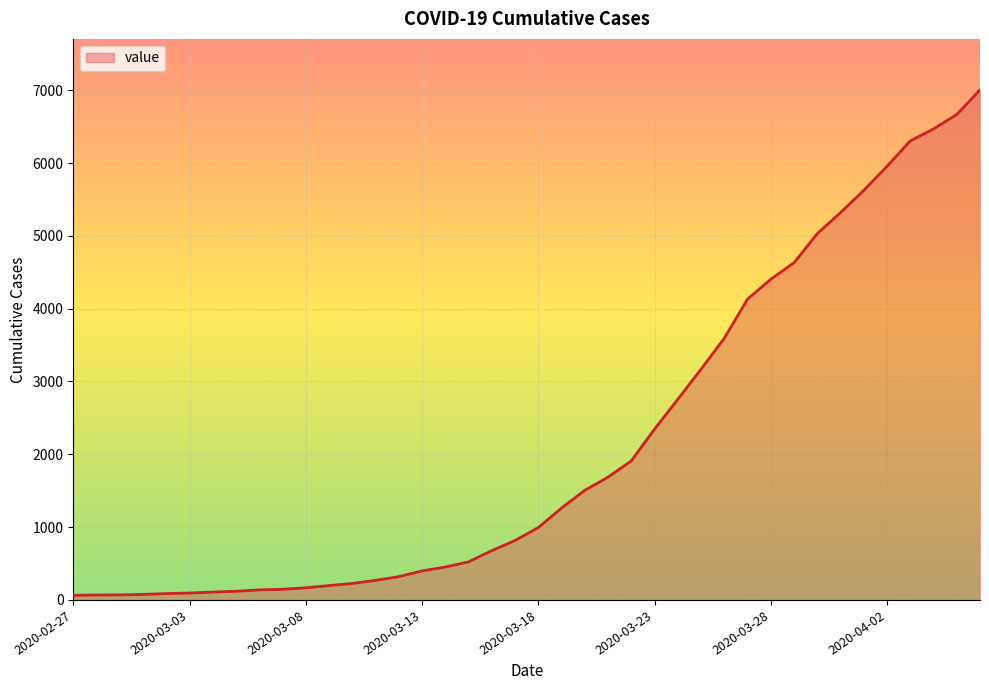

How many values are below 993?

20